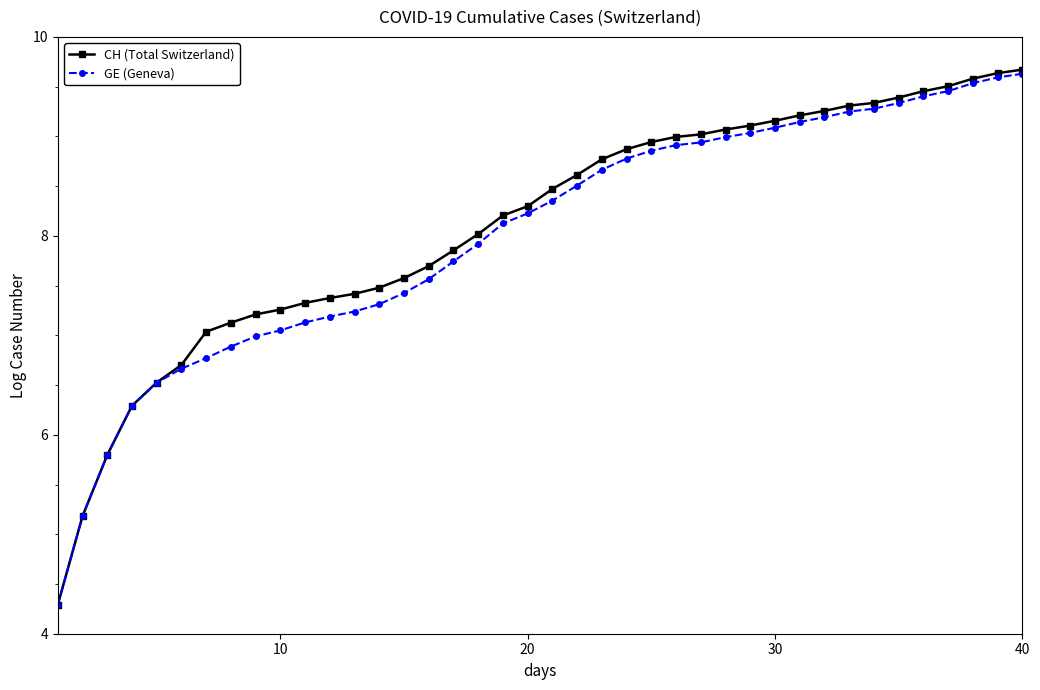

What is the minimum value shown in the chart?

4.3